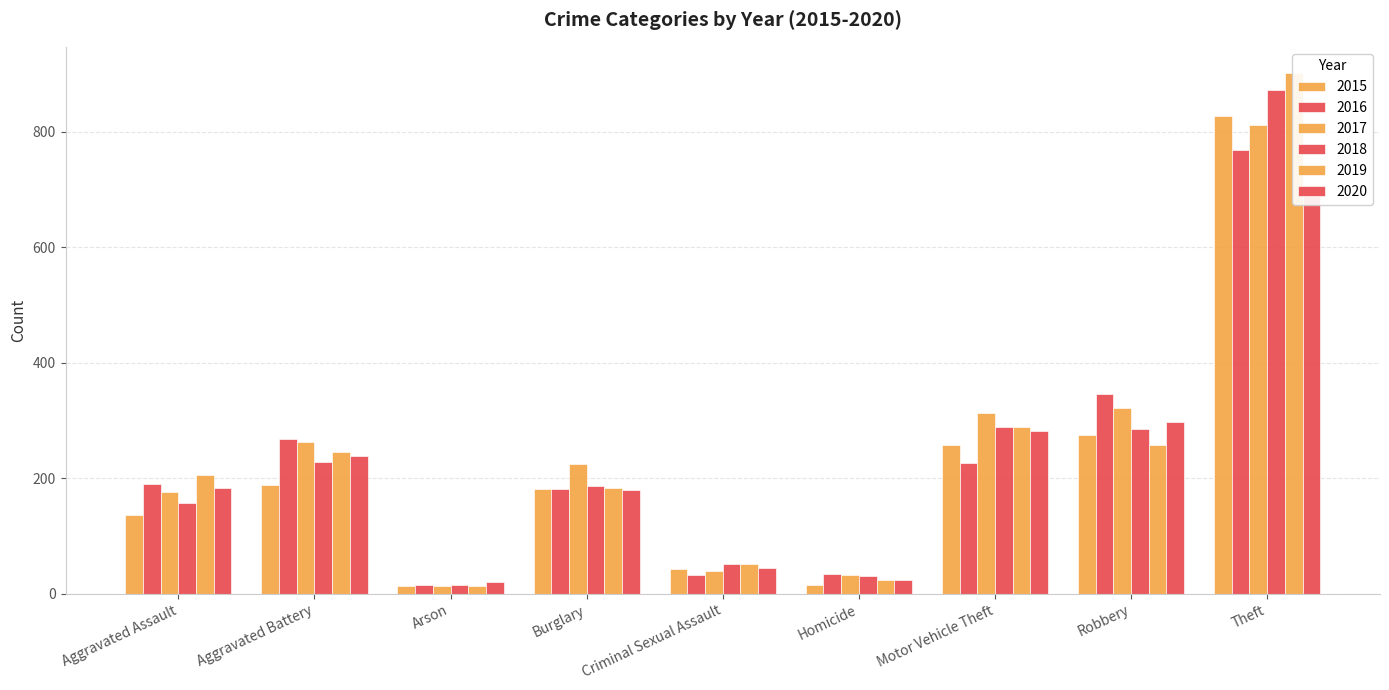

What is the difference between the highest and lowest values at Homicide?

18